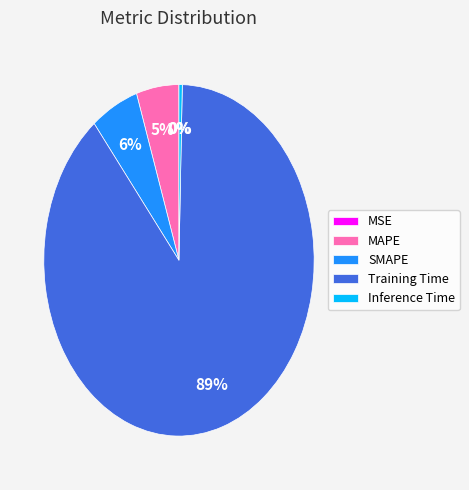

Which category accounts for the majority?

Training Time